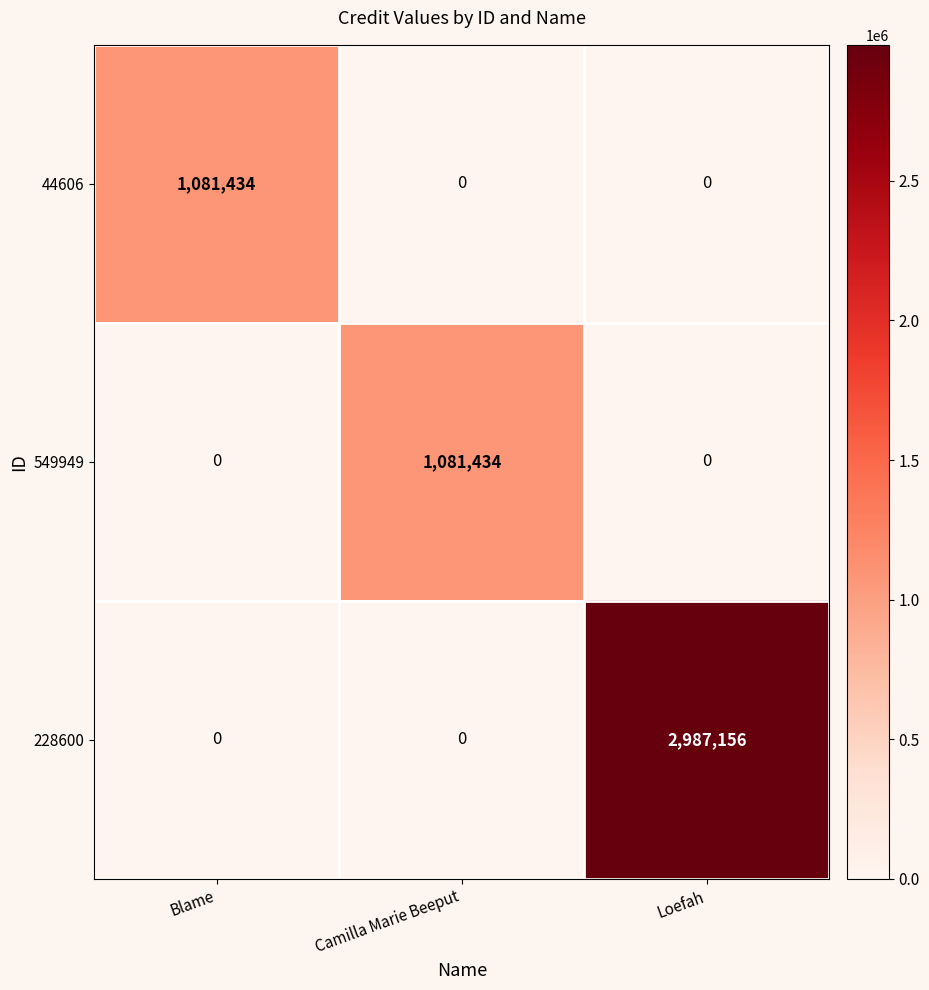

What is the difference between the maximum and minimum values in the 549949 series?

1081434